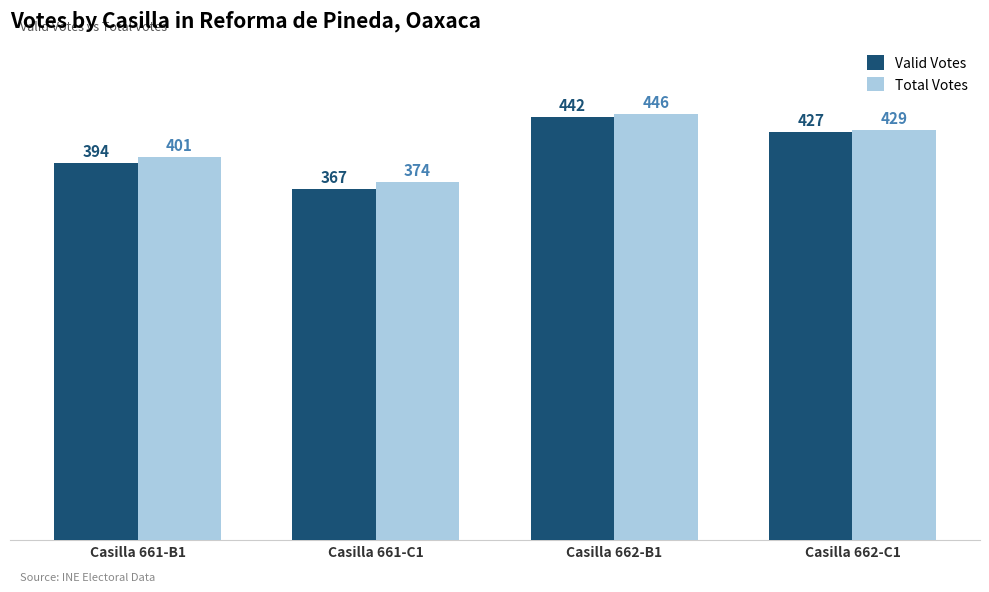

What is the label of the 3rd bar from the left?

Casilla 662-B1